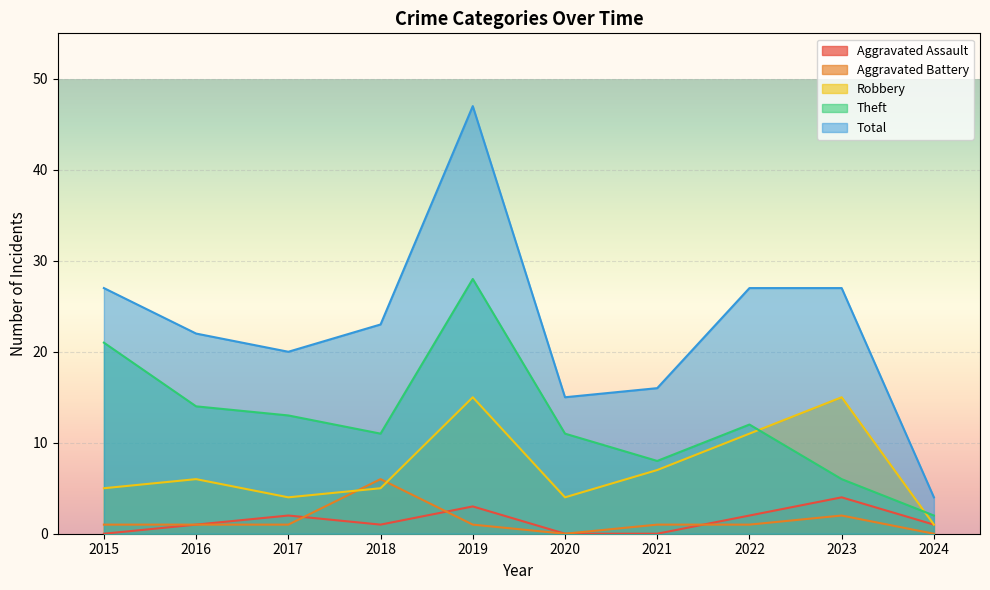

Where is Aggravated Assault nearest to the value 2?

2017